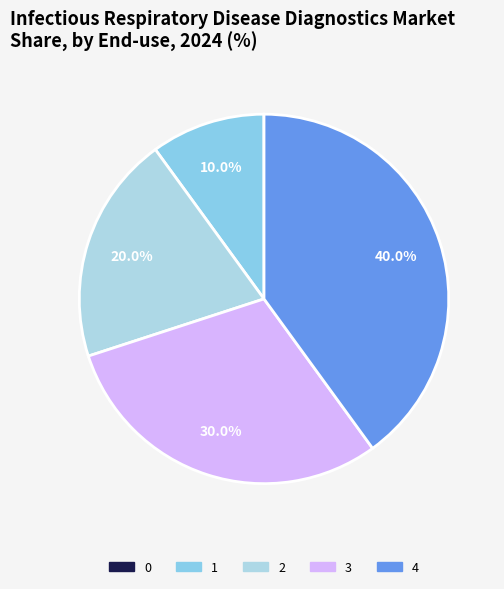

Combined, what portion of the pie is 0 and 3?

30.0%